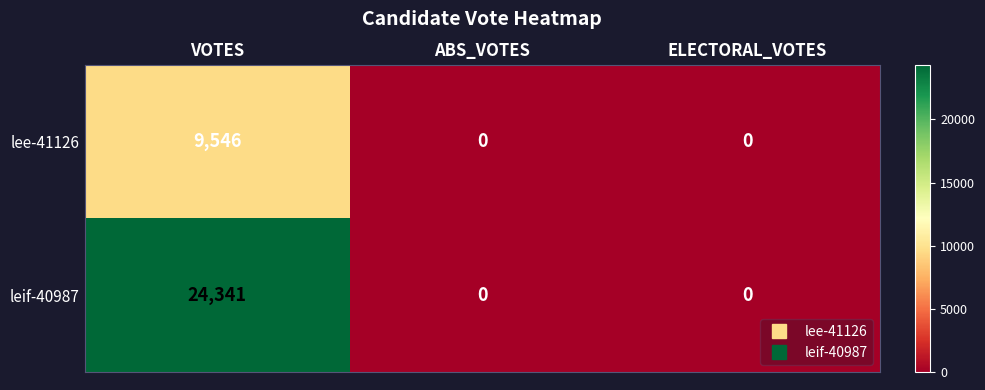

What is the spread (max minus min) of values at VOTES?

14795